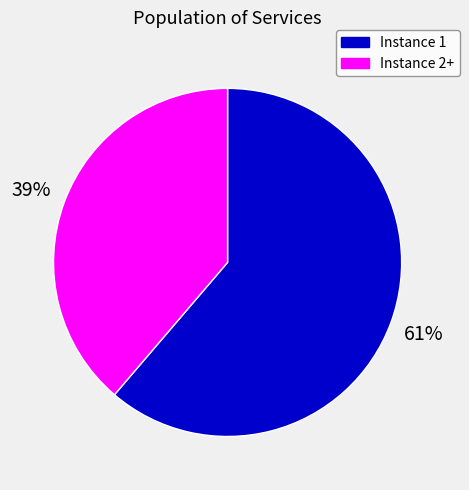

To the nearest percent, what is the average slice percentage?

50%